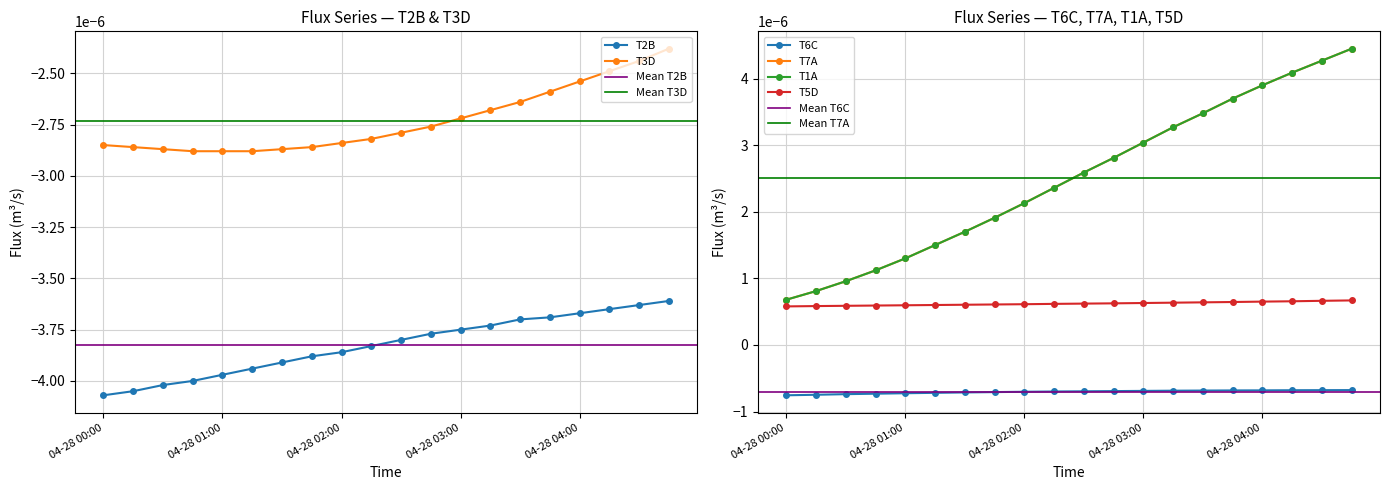

True or false: T3D and T2B cross at least once.

False